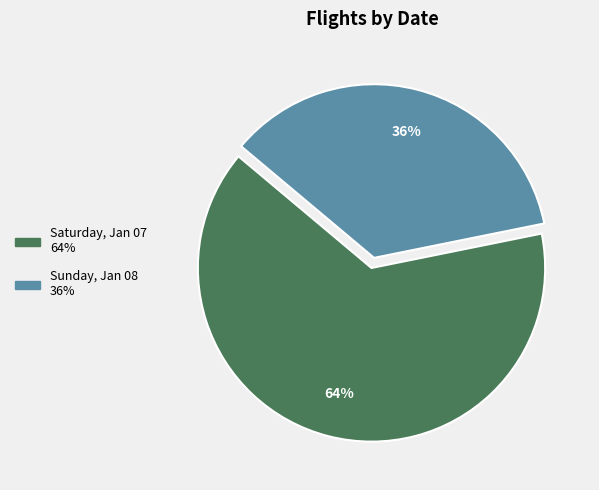

What percentage is the Saturday, Jan 07 slice, to the nearest percent?

64%